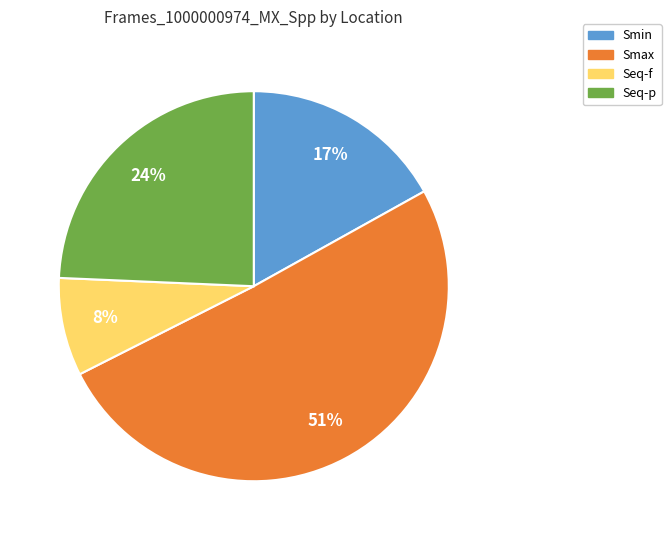

Which category has the biggest portion of the pie?

Smax